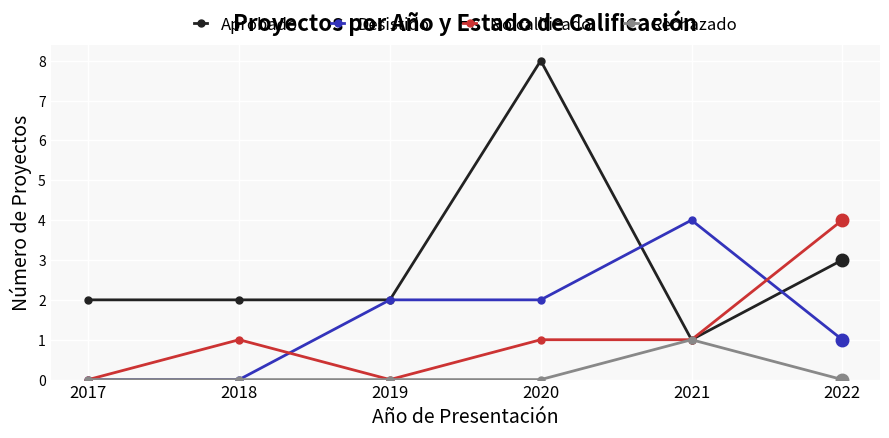

Which series has the widest spread of values?

Aprobado